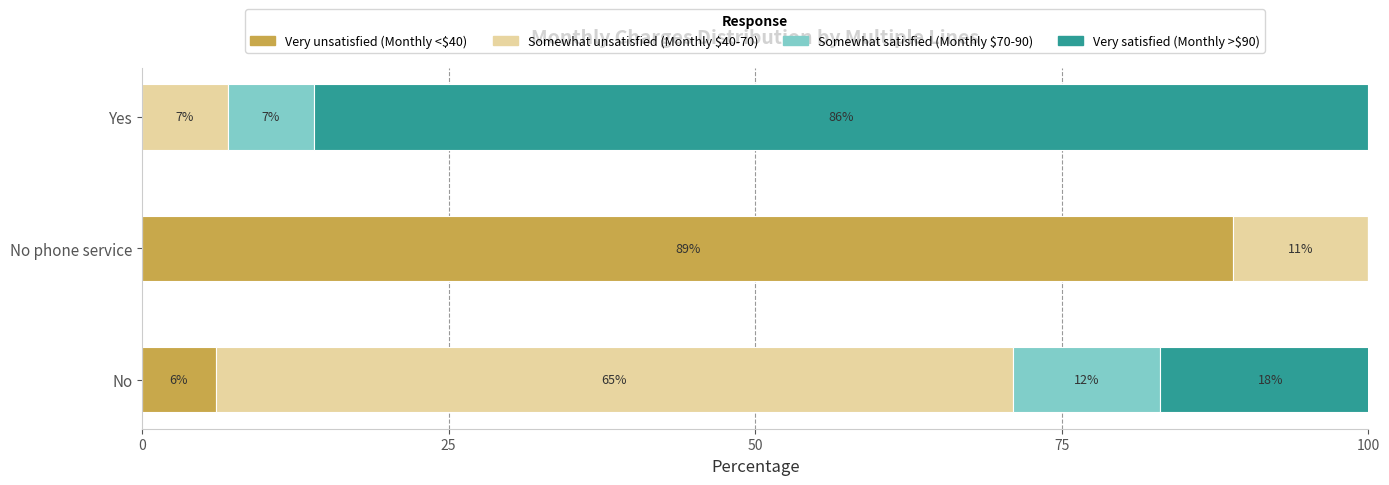

At which category is the sum across all series the highest?

No